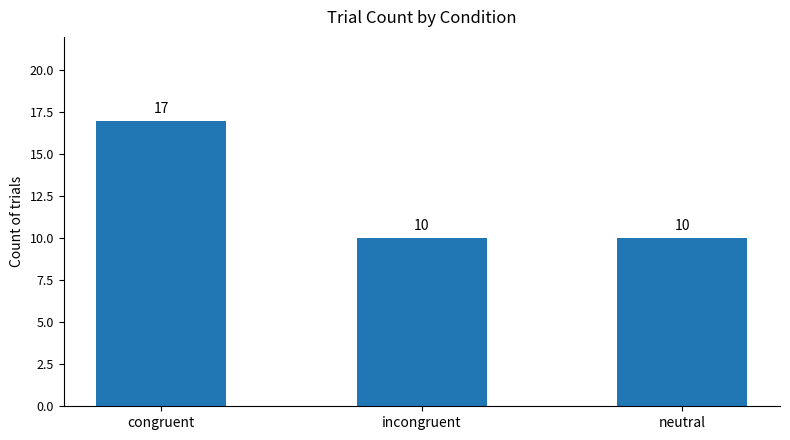

What is the average value?

12